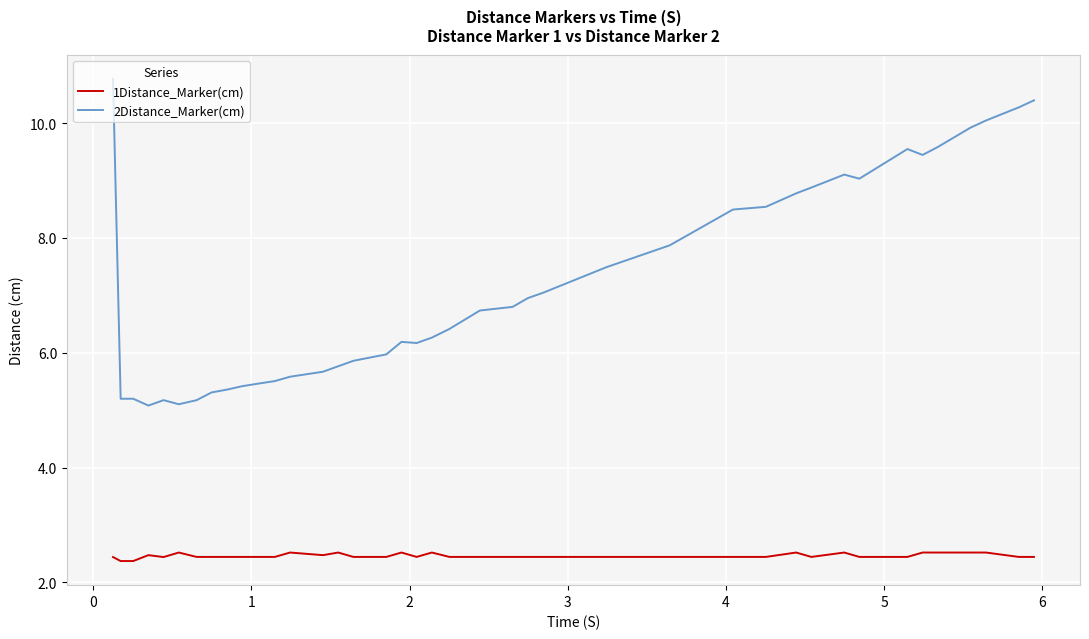

True or false: 1Distance_Marker(cm) and 2Distance_Marker(cm) intersect in this chart.

False